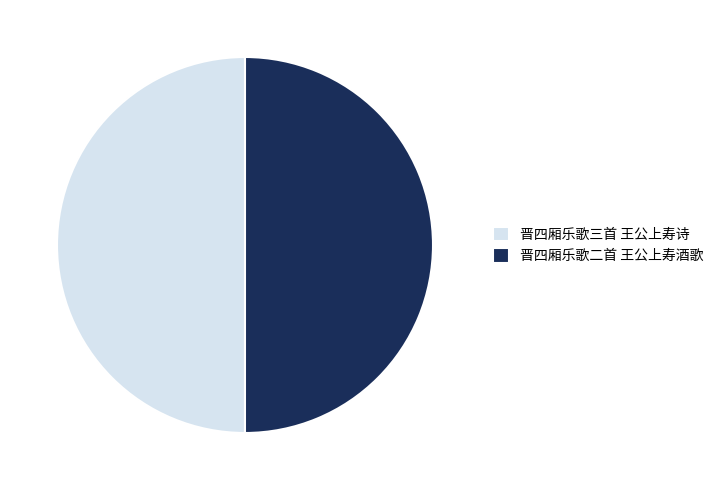

Combined, do 晋四厢乐歌三首 王公上寿诗 and 晋四厢乐歌二首 王公上寿酒歌 account for over 50%?

Yes